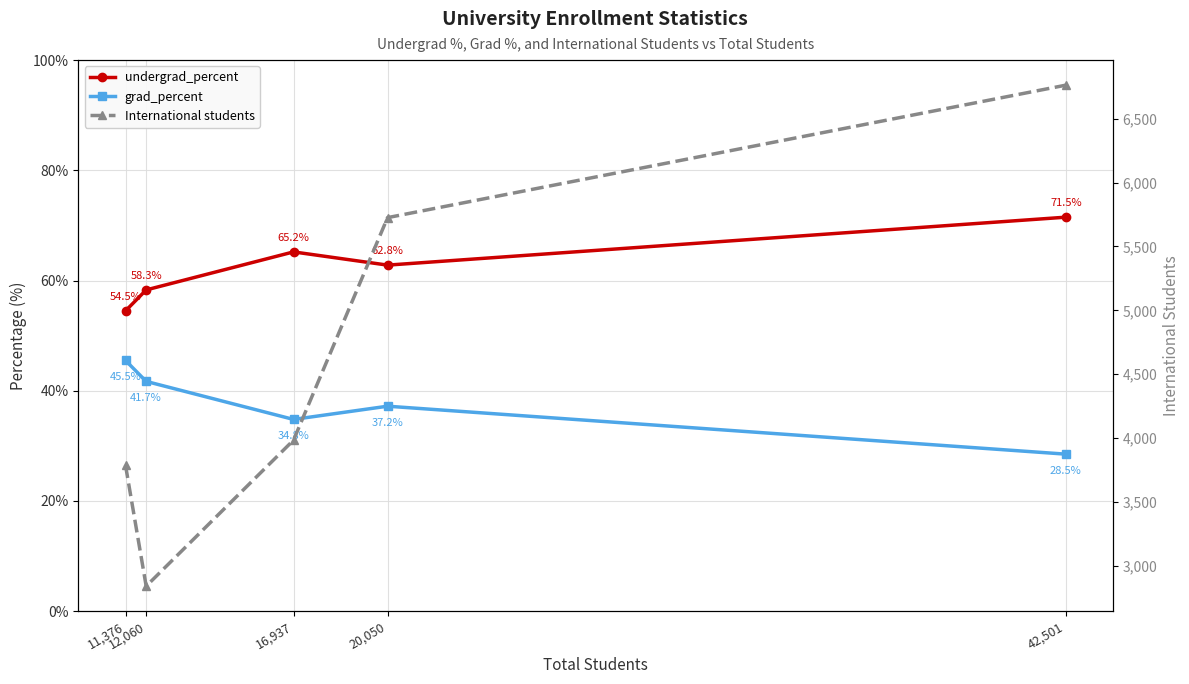

What is the difference between the second highest and minimum values in the grad_percent series?

13.2